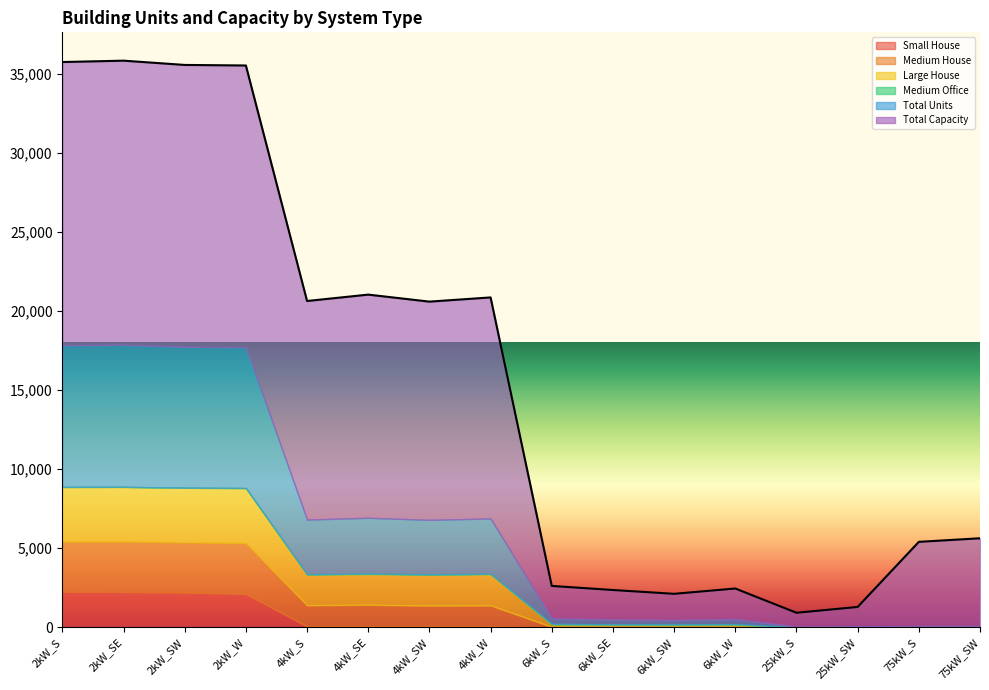

Where does the Small House series first go above 46?

2kW_S